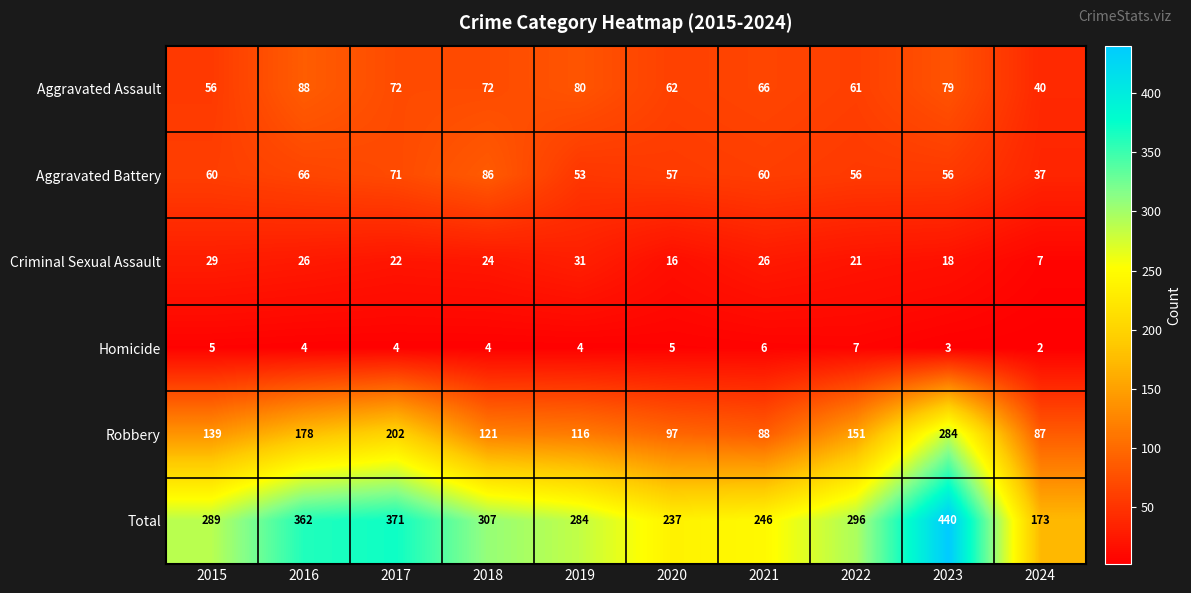

List the series in order of their peak value, lowest first.

Homicide, Criminal Sexual Assault, Aggravated Battery, Aggravated Assault, Robbery, Total